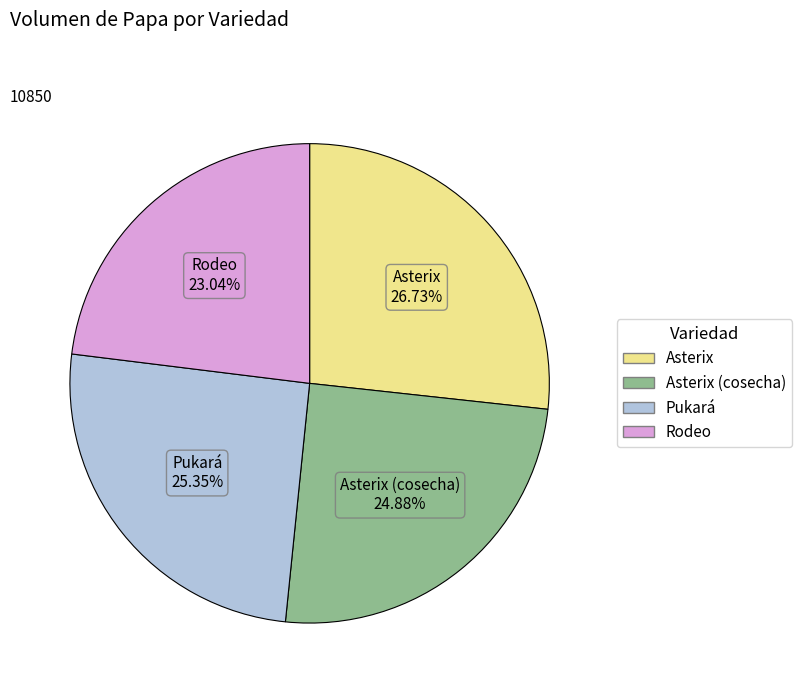

How many slices are in this pie chart?

4